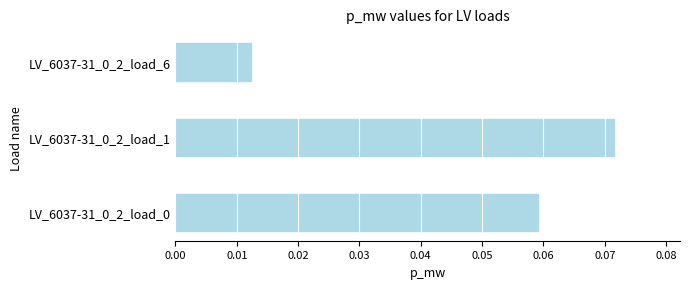

Does the chart contain any negative values?

No